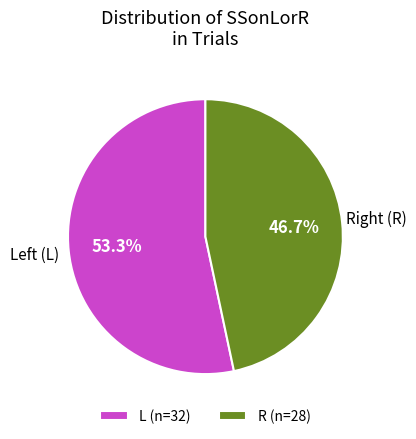

Is there a majority slice in this chart?

Yes